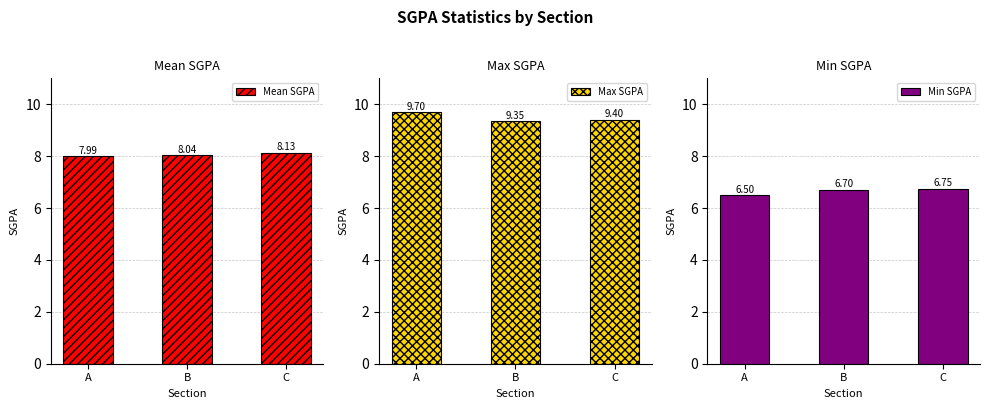

Is it true that Min SGPA equals 6.5 at A?

True